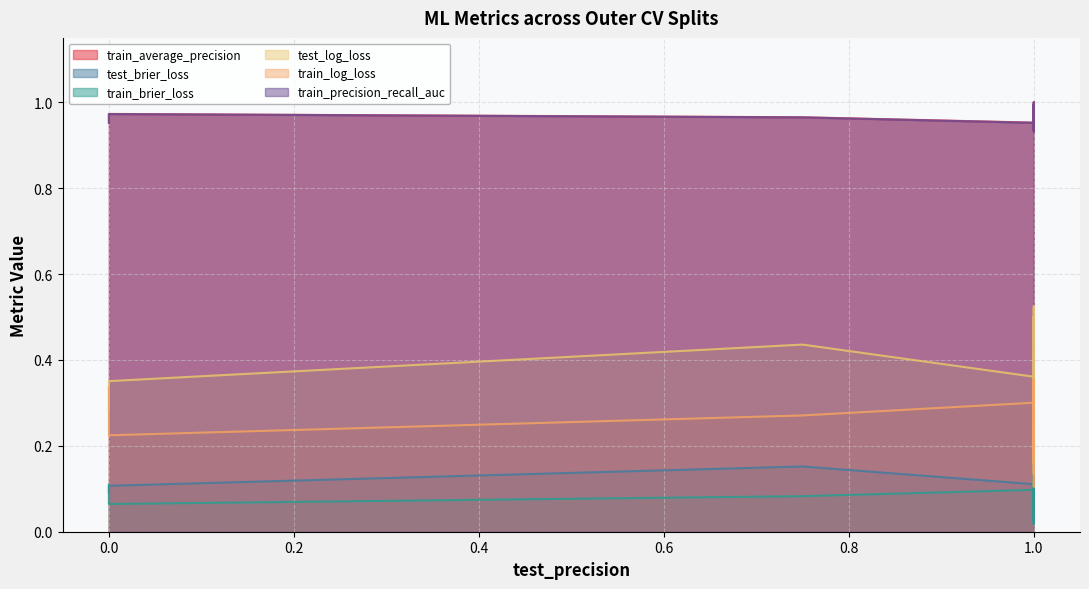

What is the maximum value for test_log_loss?

0.5